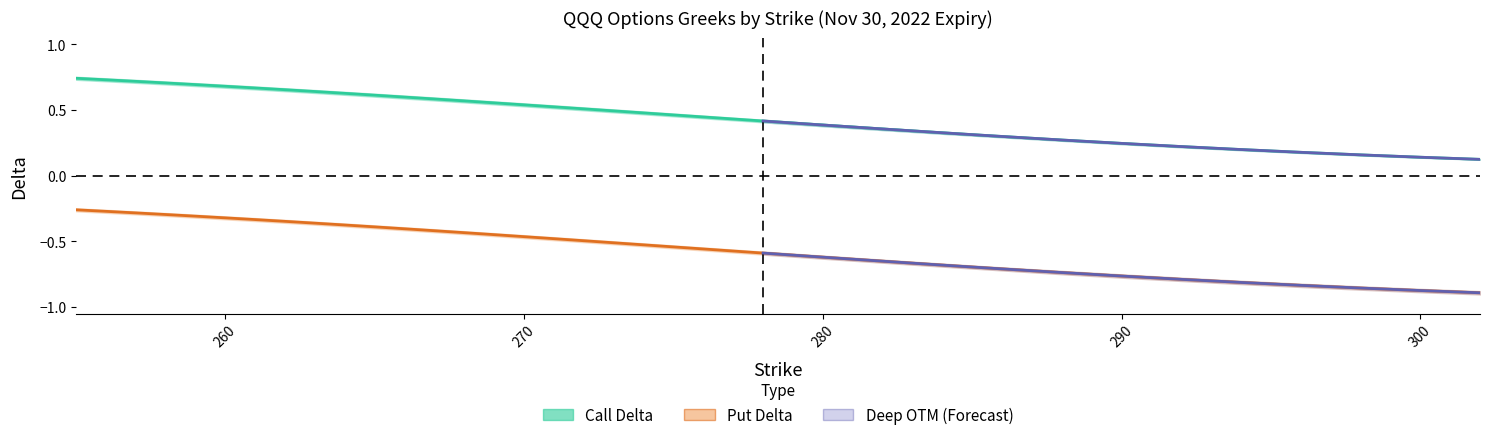

True or false: Put Delta has a value of -0.7 at 10.

False